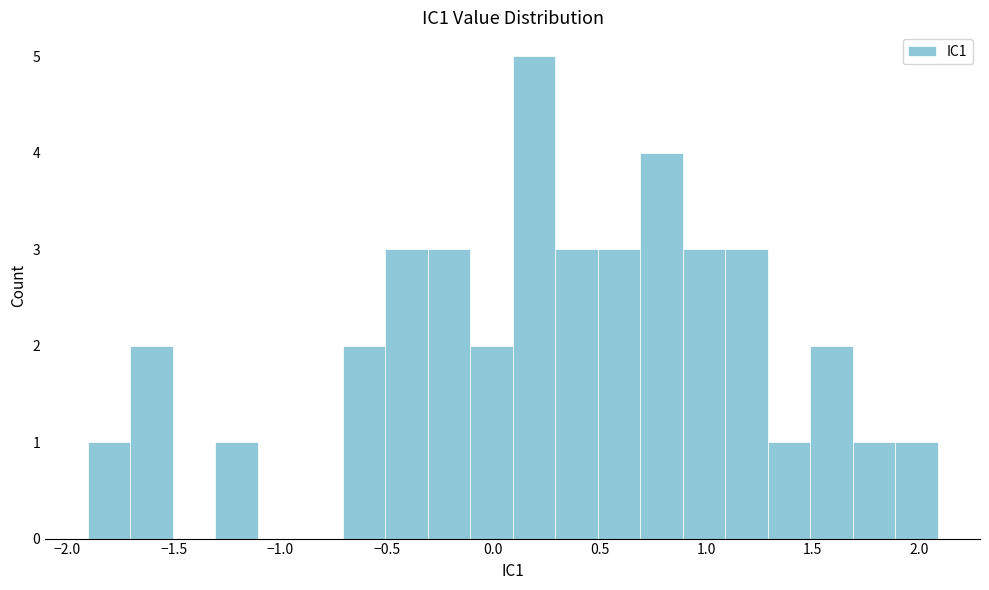

Around what value on the x-axis is the tallest bar? Give the approximate position of its centre, as read against the axis.

0.20